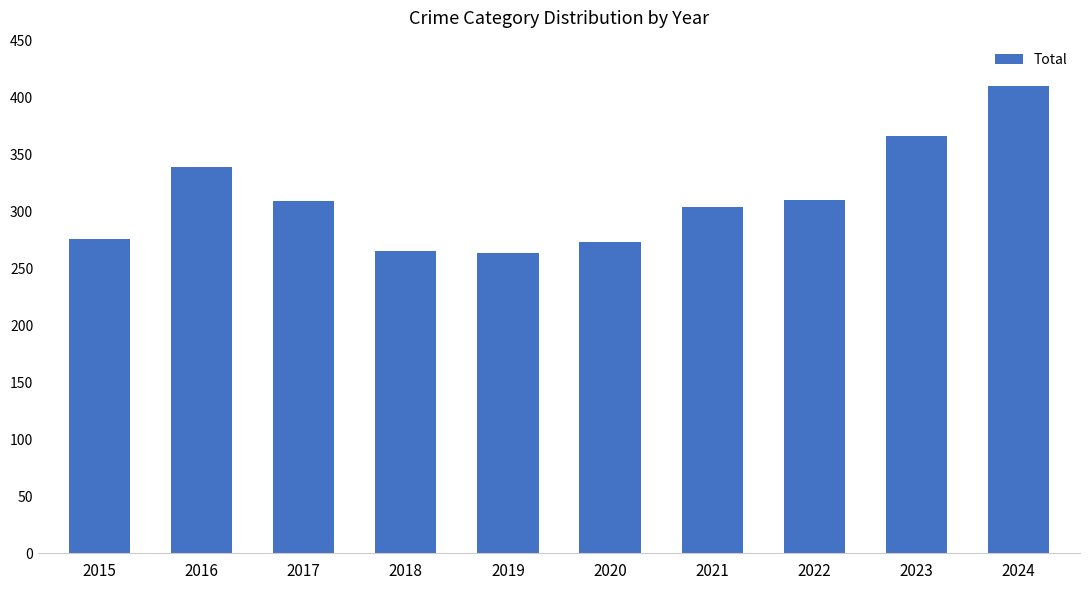

What is the greatest value displayed?

410